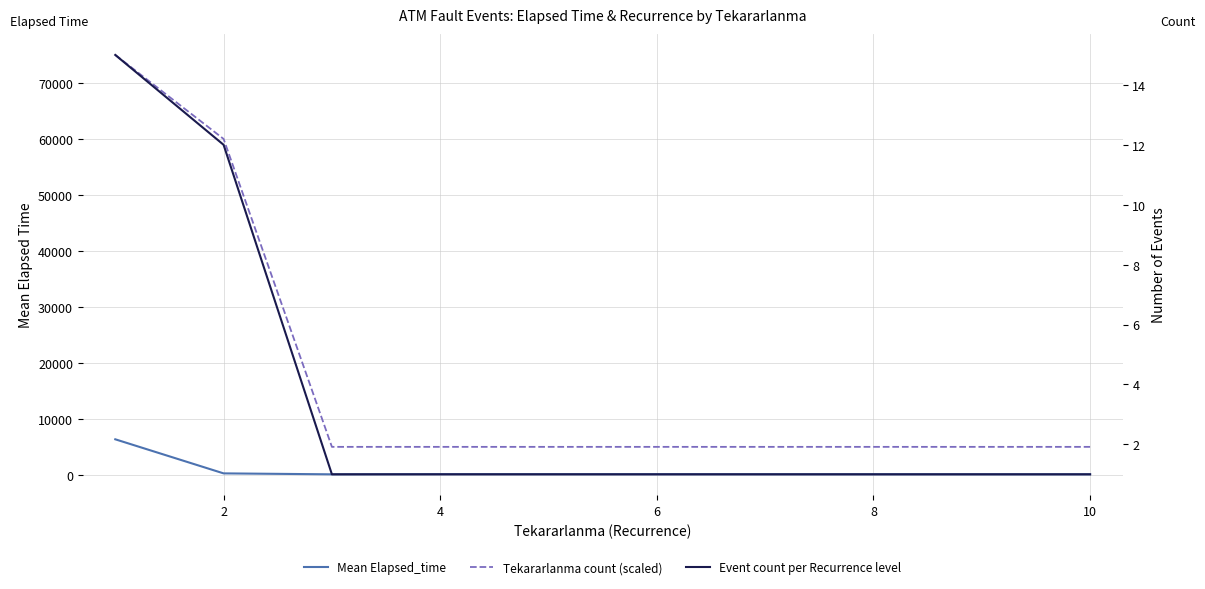

At 4, list the series in order from largest to smallest.

Tekararlanma count (scaled), Mean Elapsed_time, Event count per Recurrence level